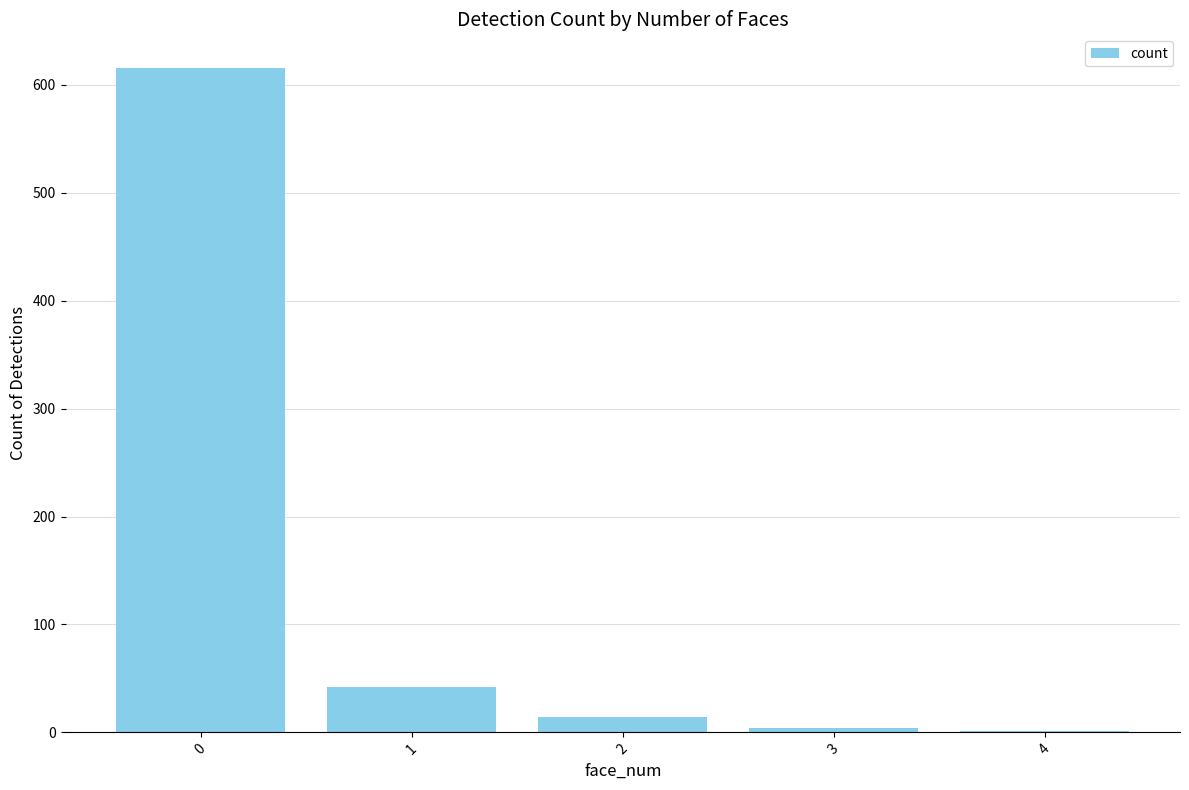

What is the maximum value shown in the chart?

616